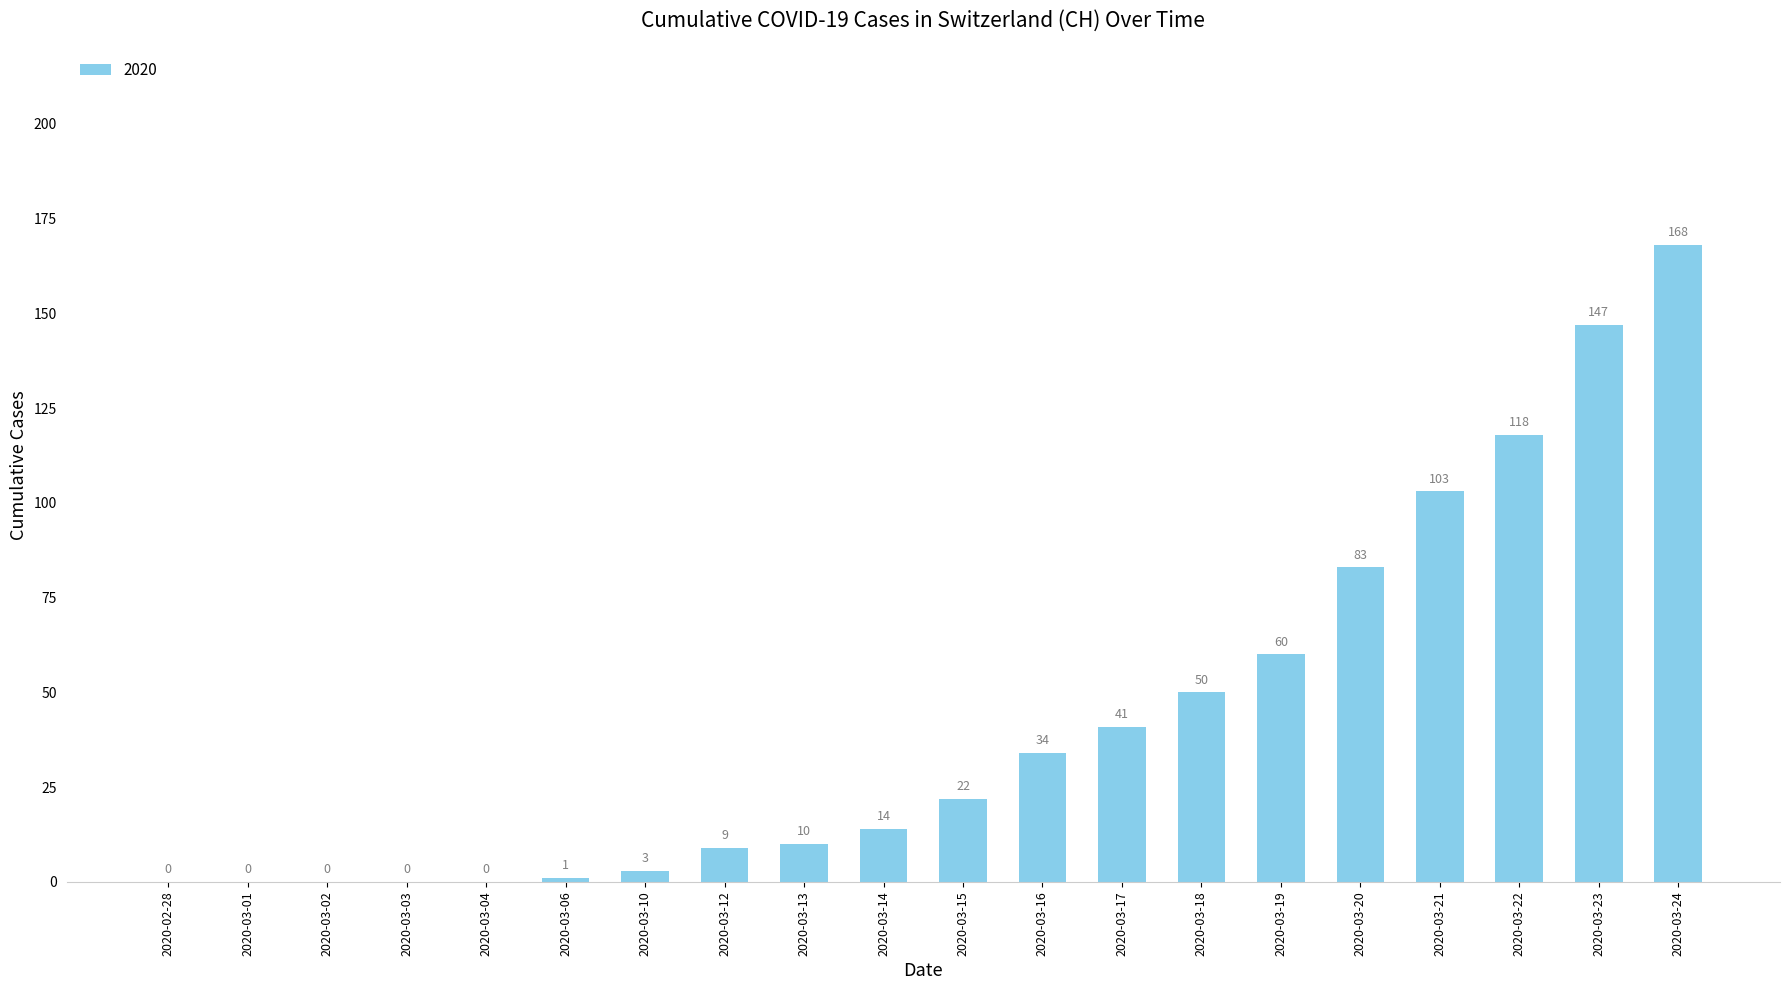

Reading right to left, list all the values displayed in this chart.

168	147	118	103	83	60	50	41	34	22	14	10	9	3	1	0	0	0	0	0